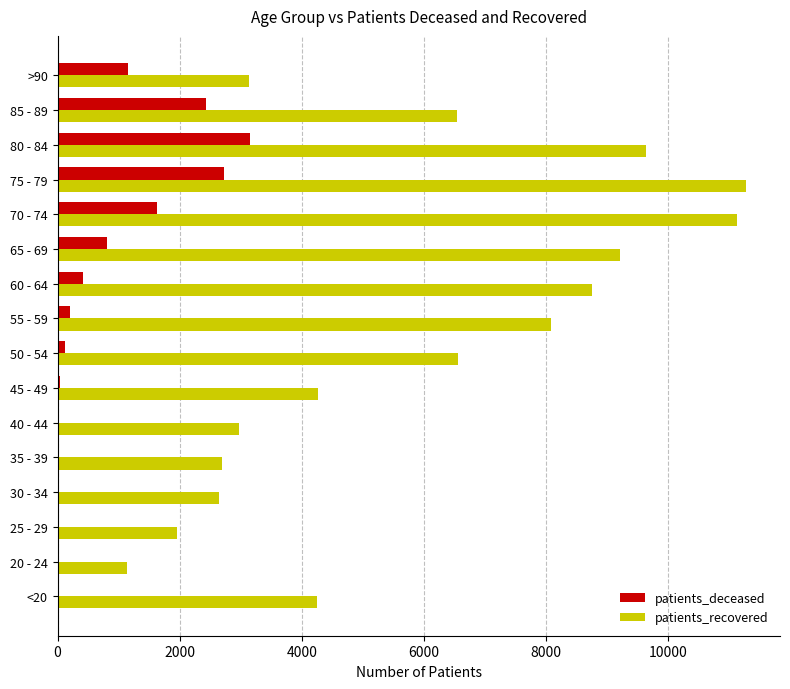

The value of patients_deceased at 75 - 79 is 4171. True or false?

False